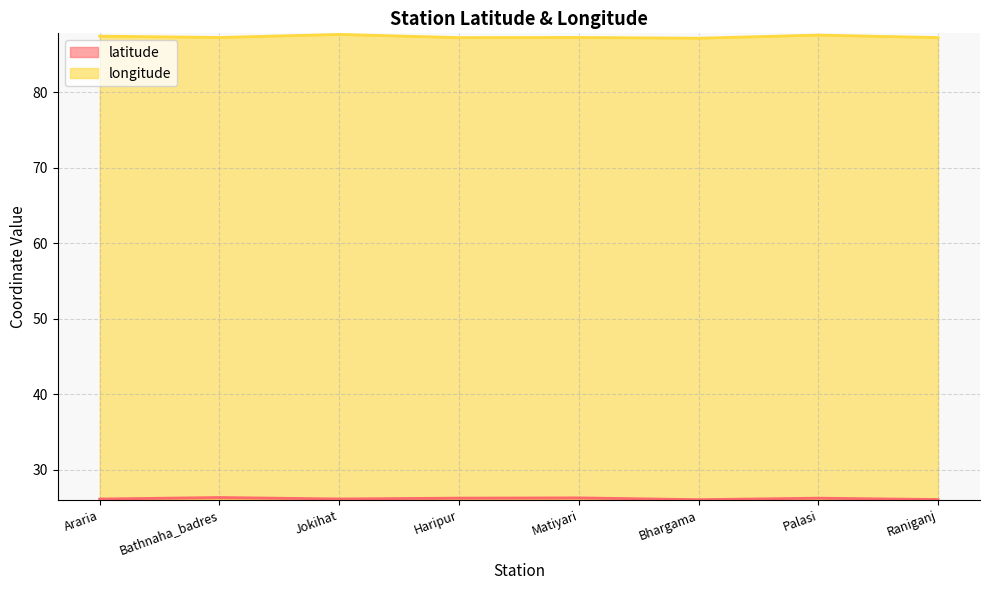

The value of longitude at Jokihat is 35.3. True or false?

False